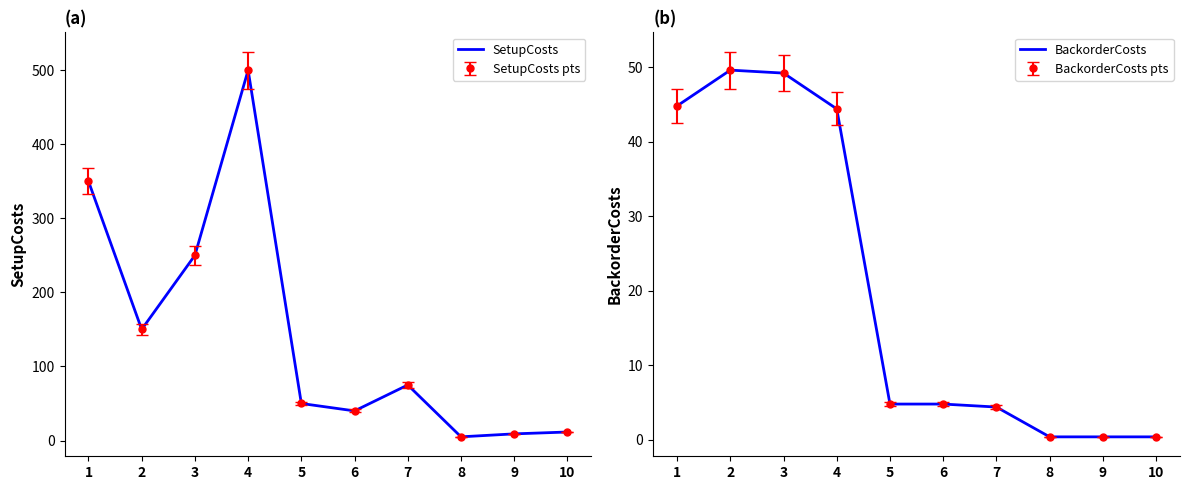

At 3, list the series in order from smallest to largest.

BackorderCosts, SetupCosts